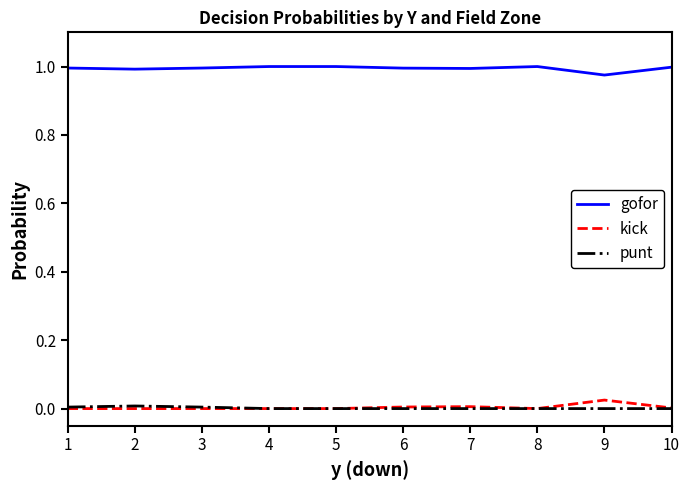

True or false: gofor has a value of 1.0 at 9.

True